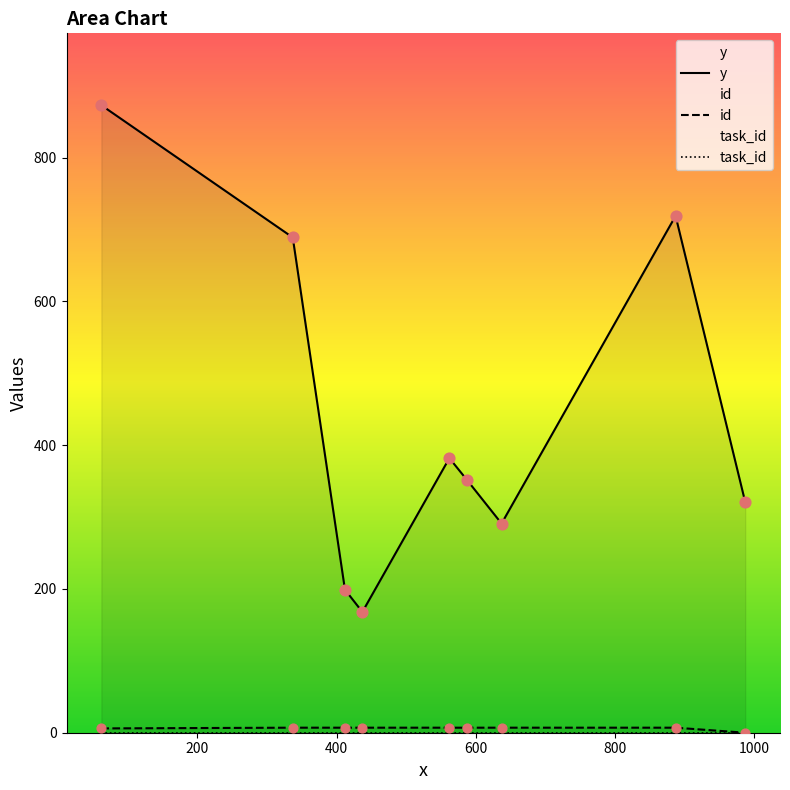

Which series contains the lowest Y value?

id